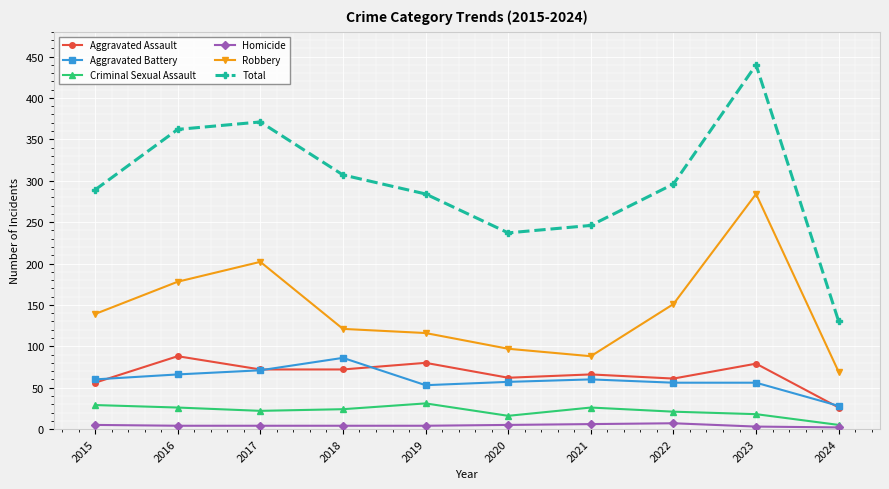

How many lines are shown in the chart?

6